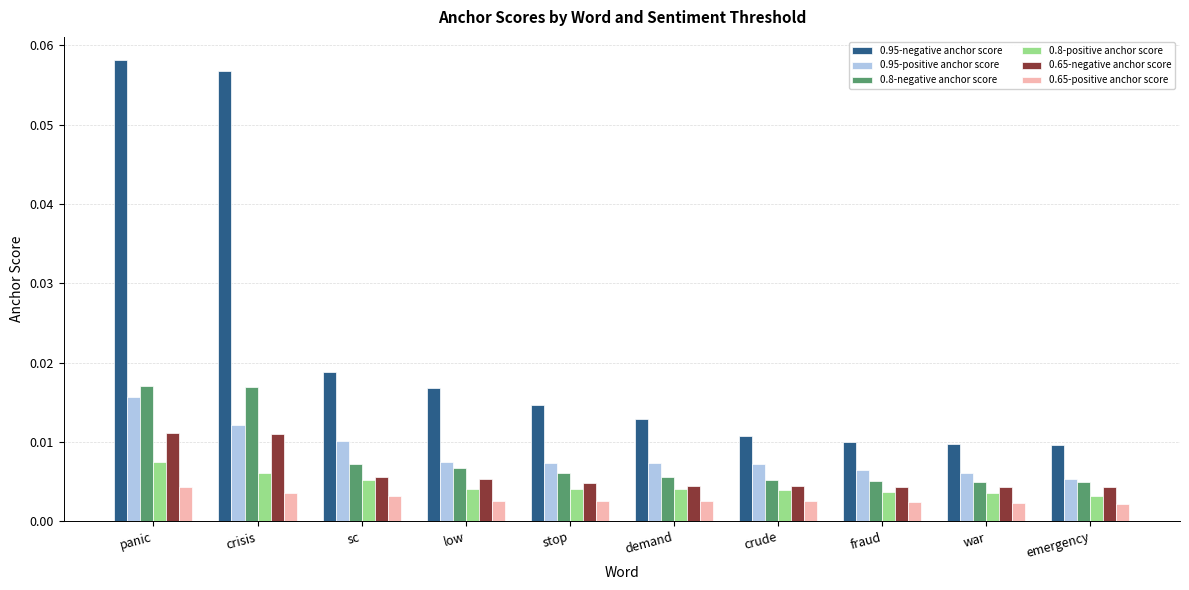

How many 0.8-positive anchor score values are between 0 and 1?

10